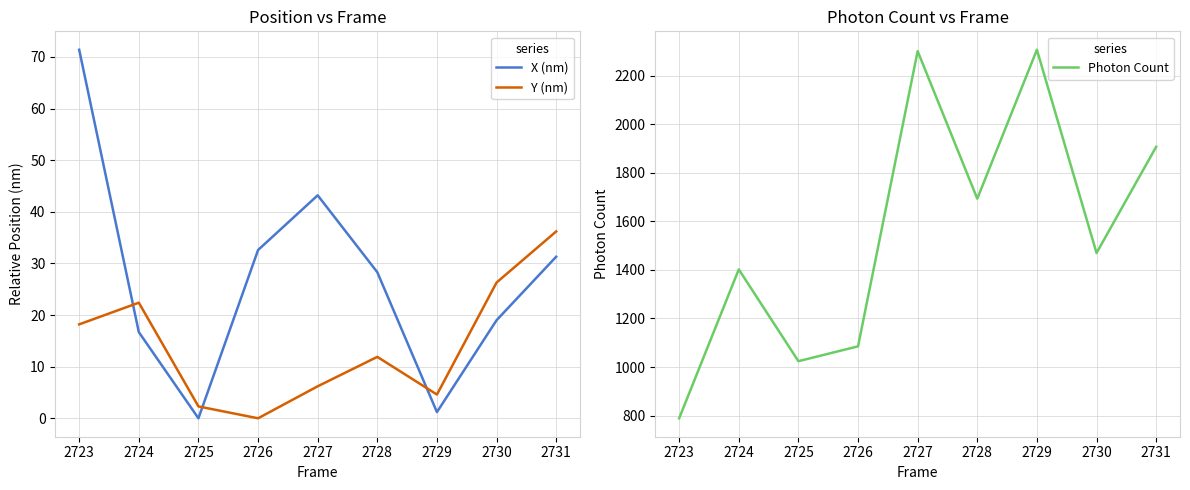

Where is Y (nm) nearest to the value 18?

2723